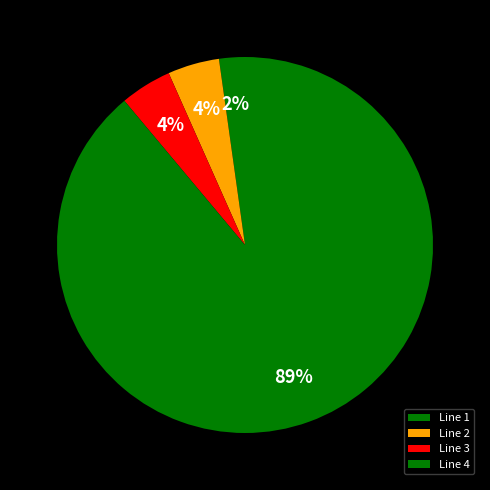

To the nearest percent, what is the difference between the largest and smallest slice percentages?

87%